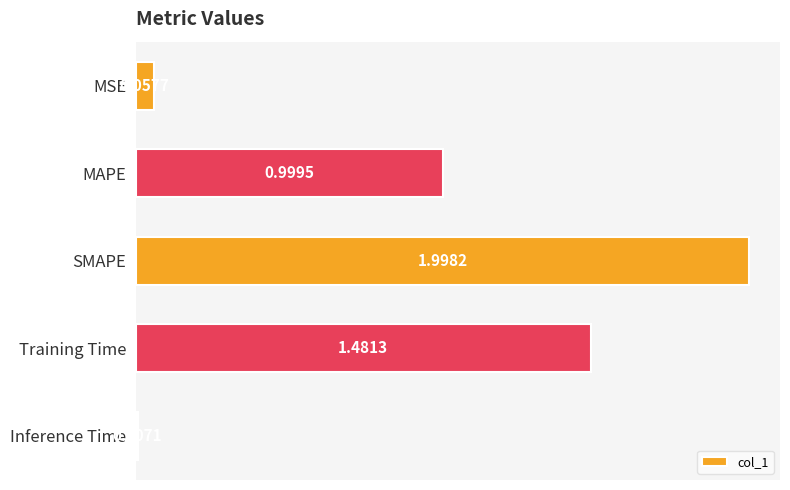

Where is the data nearest to the value 1?

MAPE